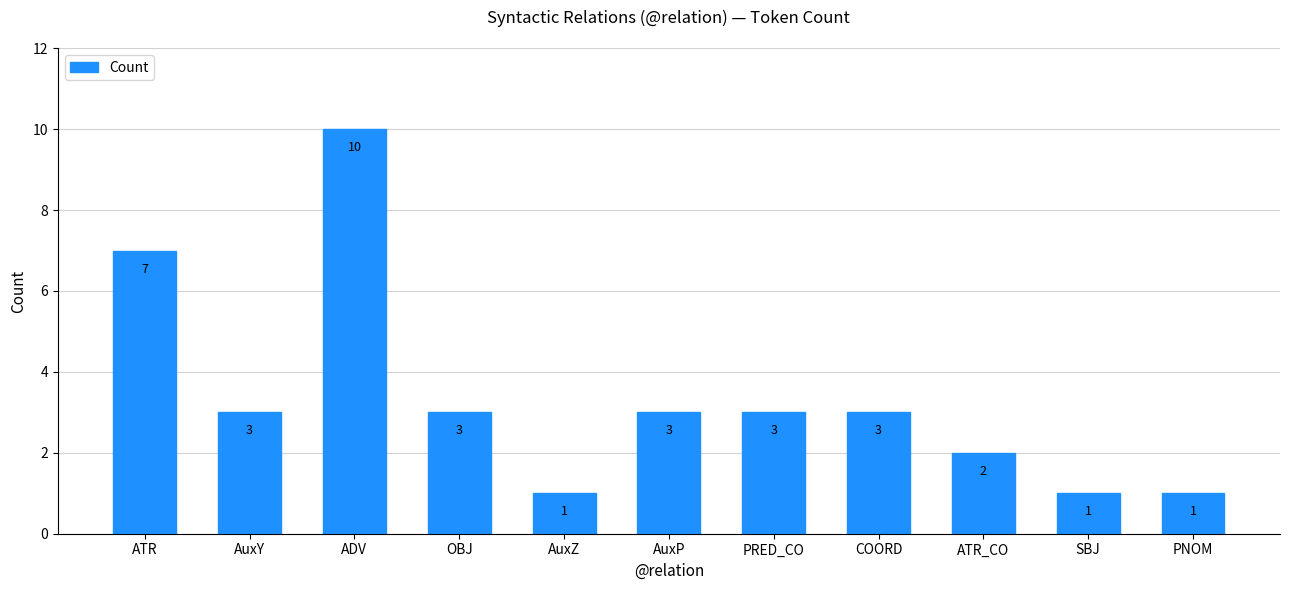

What is the label of the 1st bar from the left?

ATR